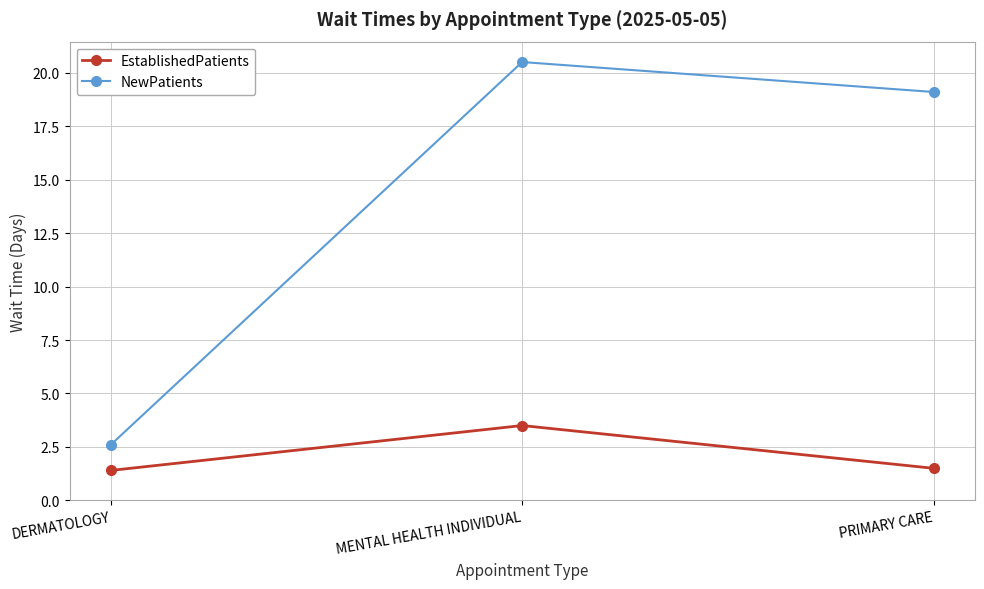

List the labels in order of NewPatients value, largest first.

MENTAL HEALTH INDIVIDUAL, PRIMARY CARE, DERMATOLOGY